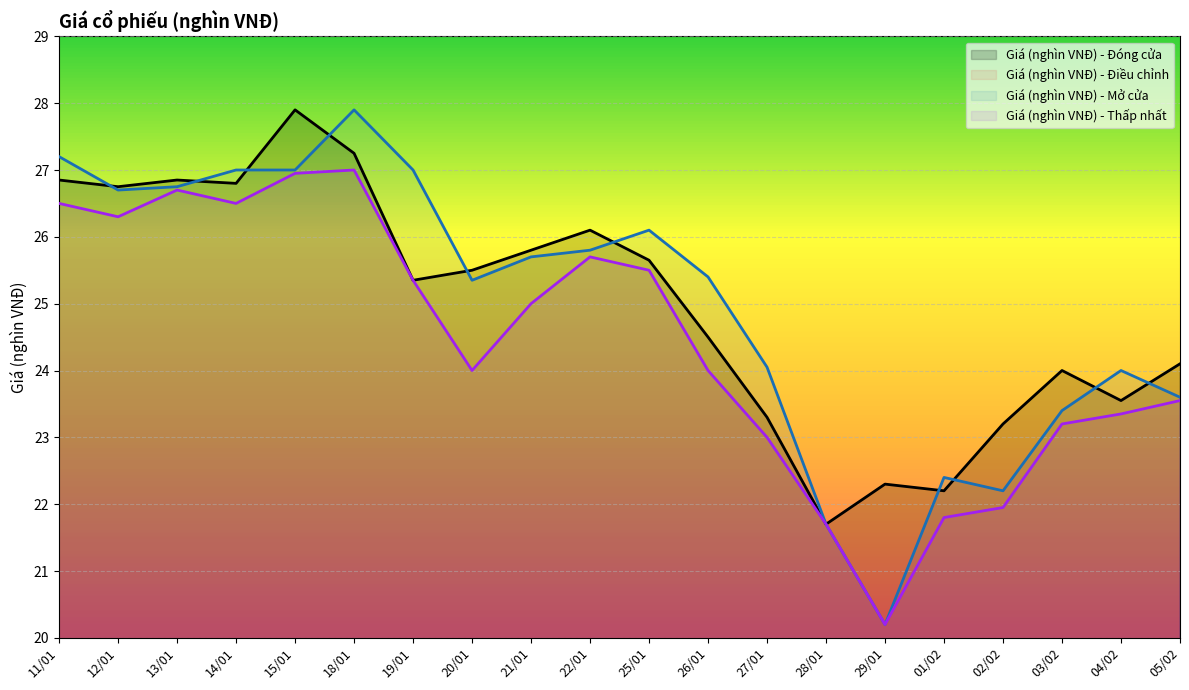

Which series has the largest range (max minus min)?

Giá (nghìn VNĐ) - Mở cửa